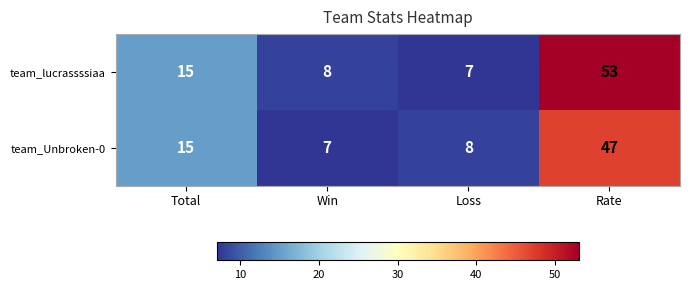

Where is team_lucrassssiaa nearest to the value 30?

Total